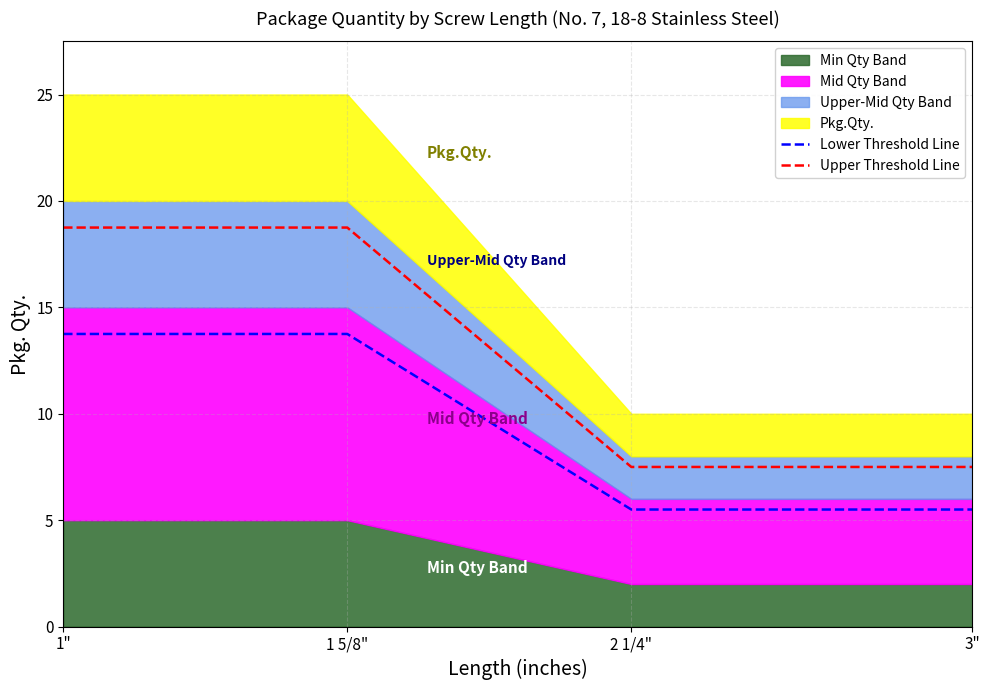

The Upper Threshold Line series shows 5.0 at 2 1/4". True or false?

False